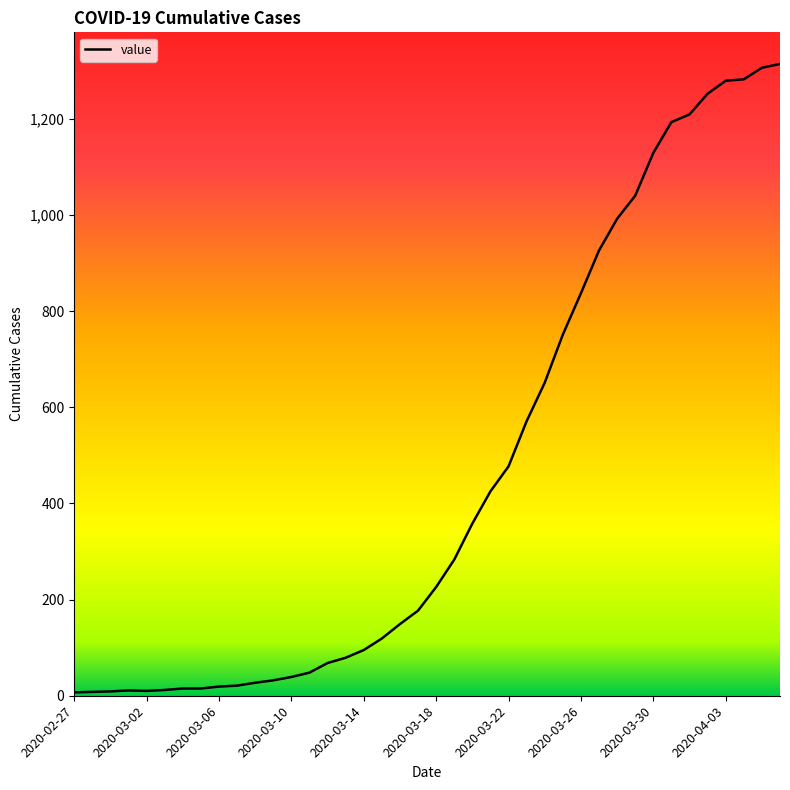

Does the chart display data point markers on the line(s)?

No